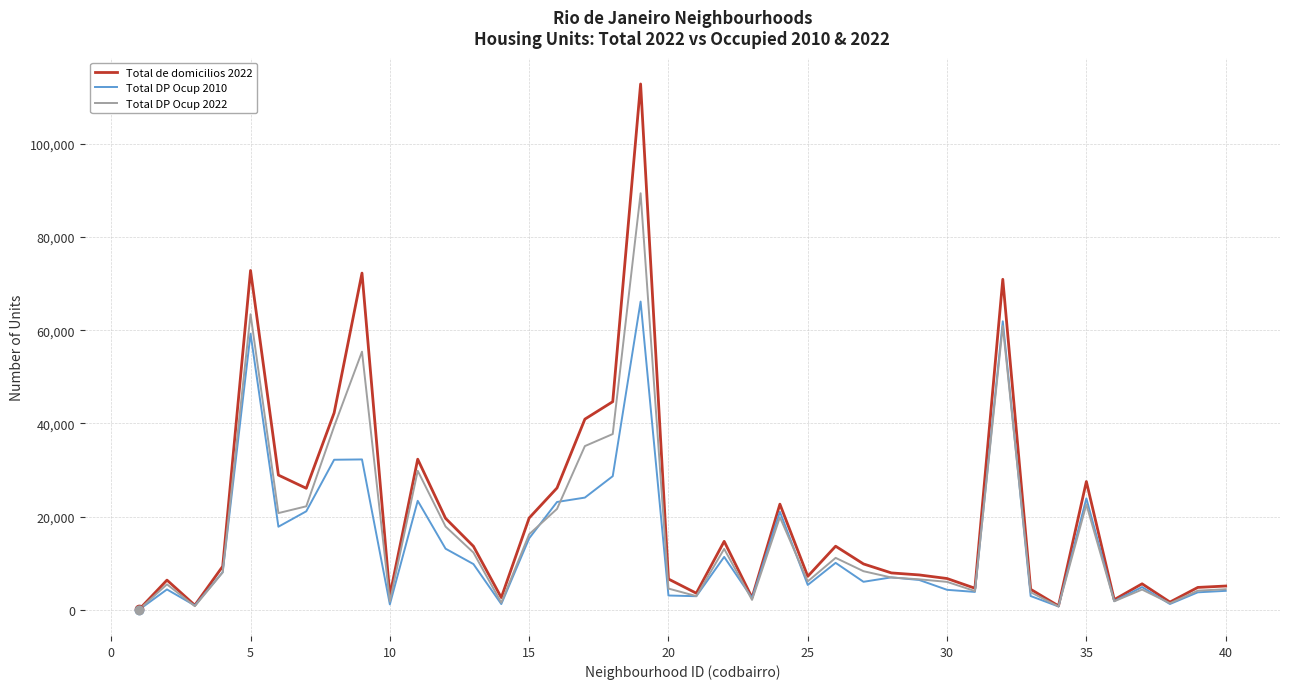

Rank the series by their maximum value, from lowest to highest.

Total DP Ocup 2010, Total DP Ocup 2022, Total de domicilios 2022